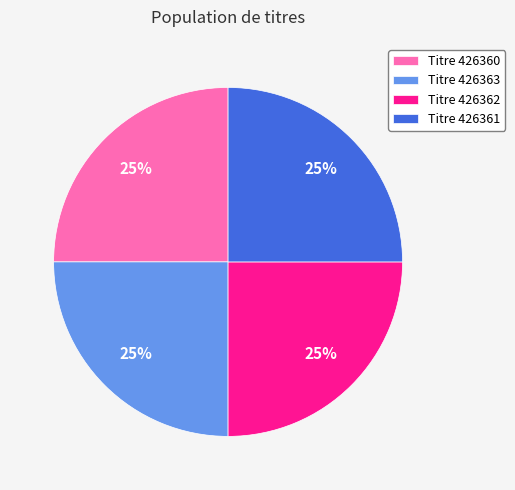

What percentage is the Titre 426362 slice, to the nearest percent?

25%